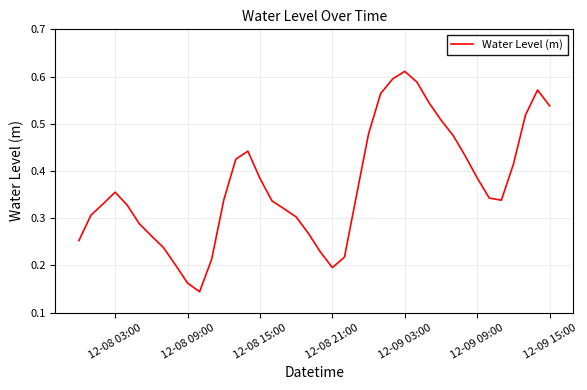

How many lines are shown in the chart?

1